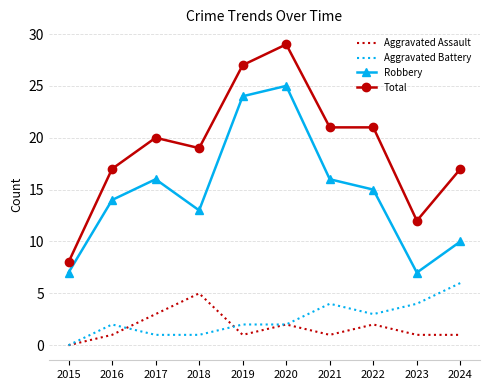

At which category does the chart reach its peak across all series?

2020